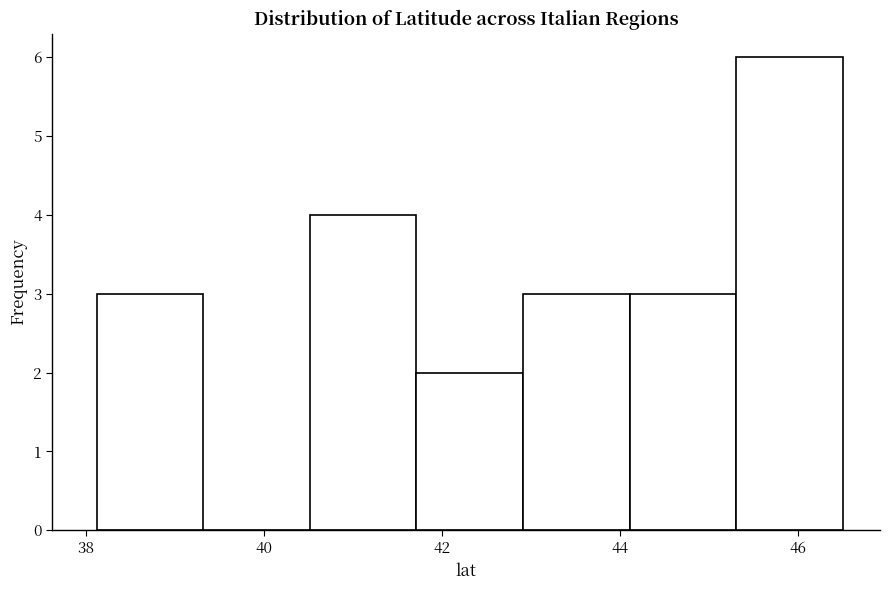

Which range on the x-axis has the tallest bar?

45.4 to 46.4